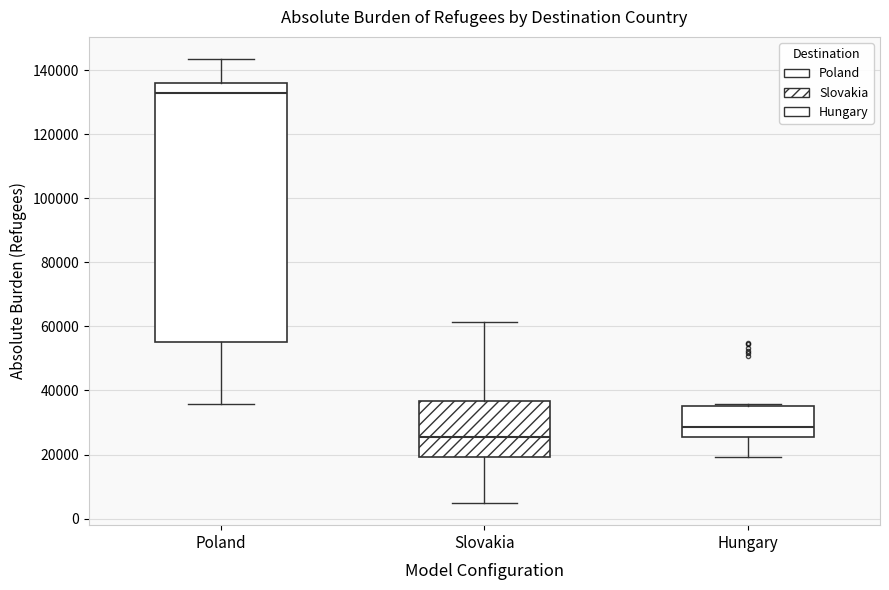

Comparing the boxes themselves (not the whiskers), which one is the tallest?

Poland